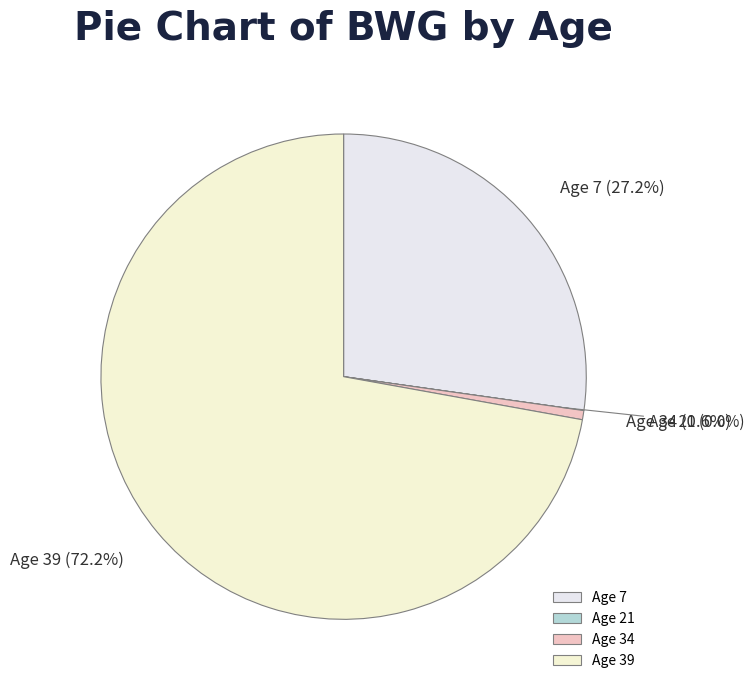

What is the largest slice in the pie chart?

Age 39